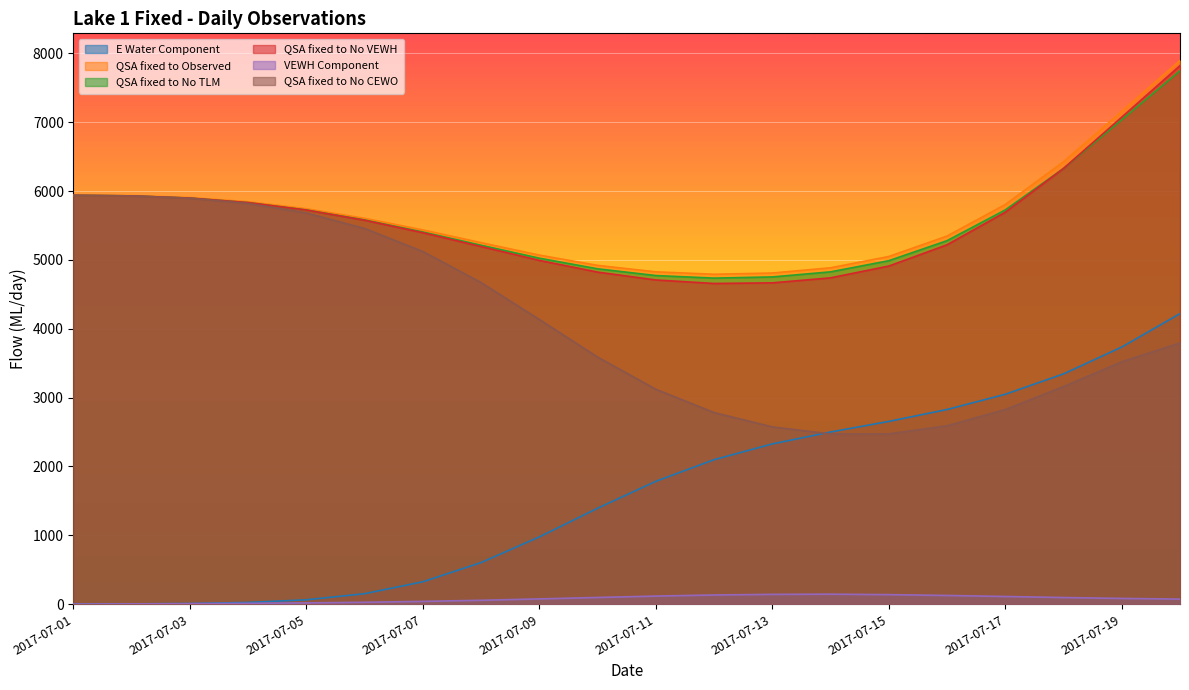

How many values in the QSA fixed to No VEWH series are below 5576?

10